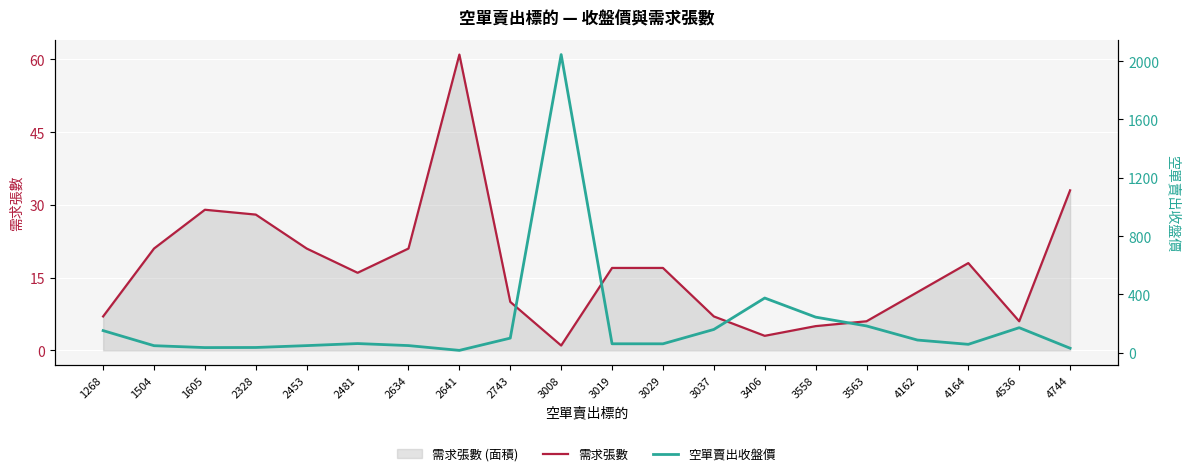

What is the value of the 空單賣出收盤價 point at the 4th from the left?

36.2